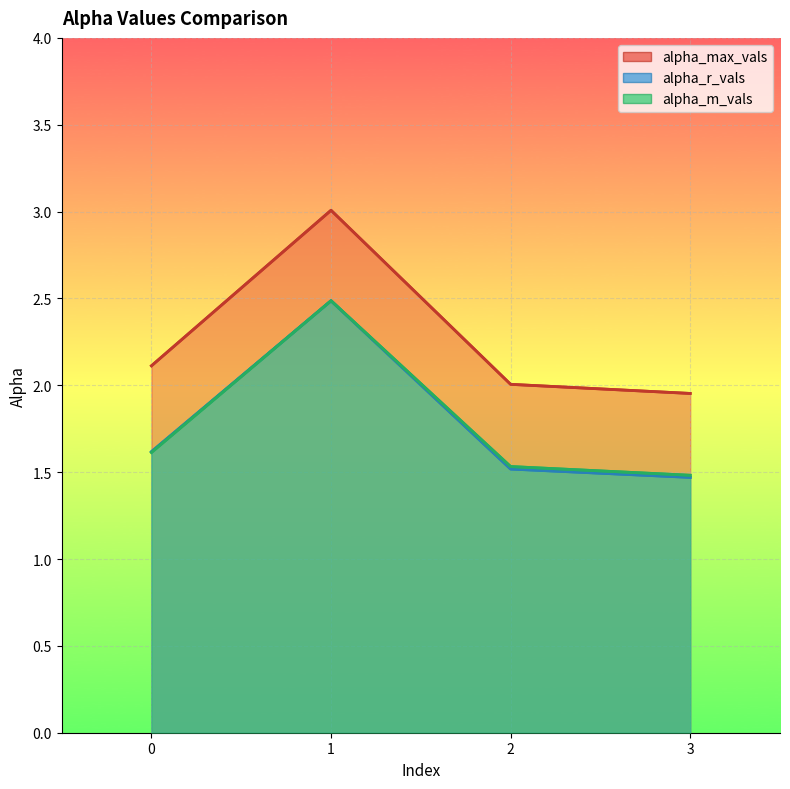

What is the total value across all series at 1?

8.0